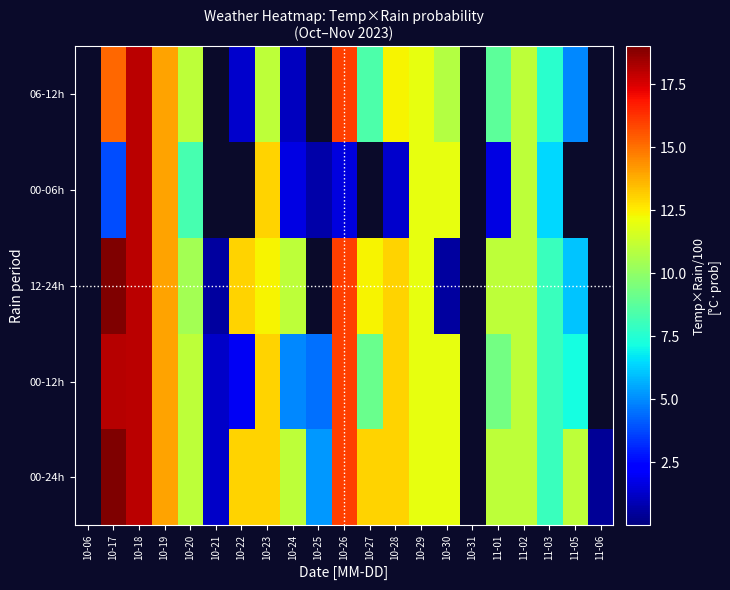

Rank the series by their maximum value, from lowest to highest.

00-06h, 06-12h, 00-12h, 00-24h, 12-24h